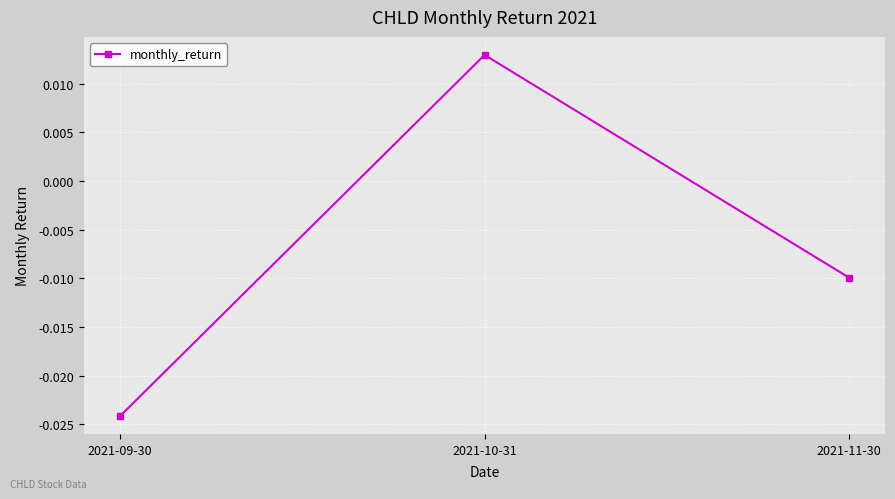

Where is the data nearest to the value 0?

2021-11-30